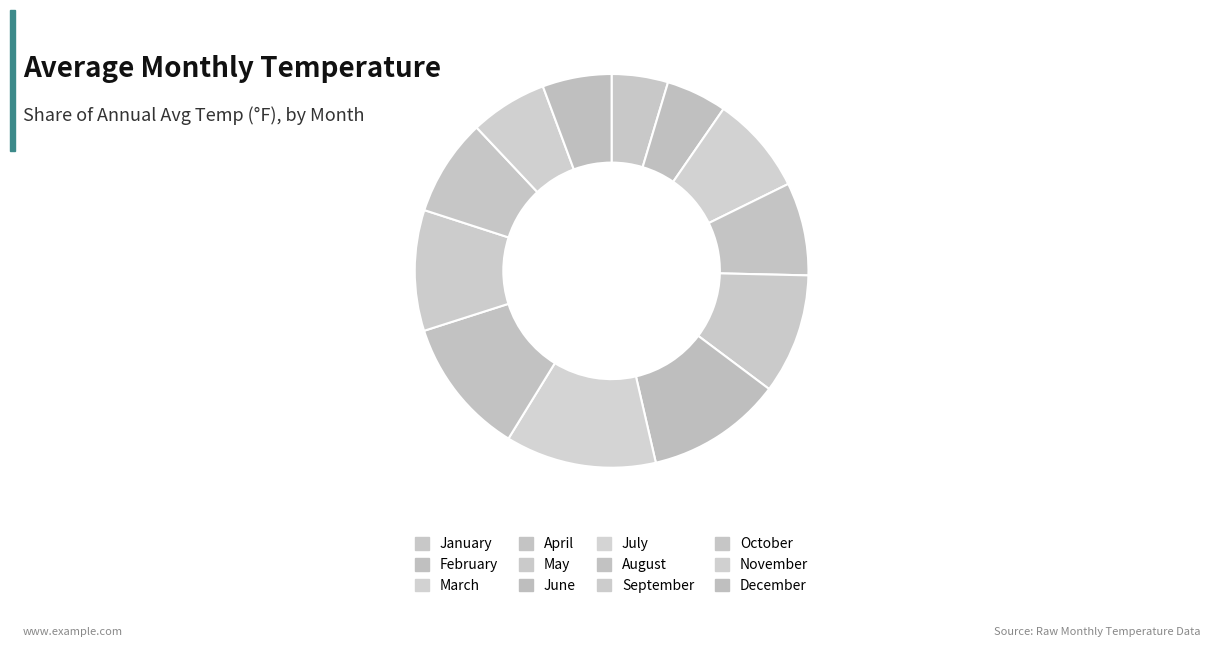

What is the change in value from February to August?

+42.1